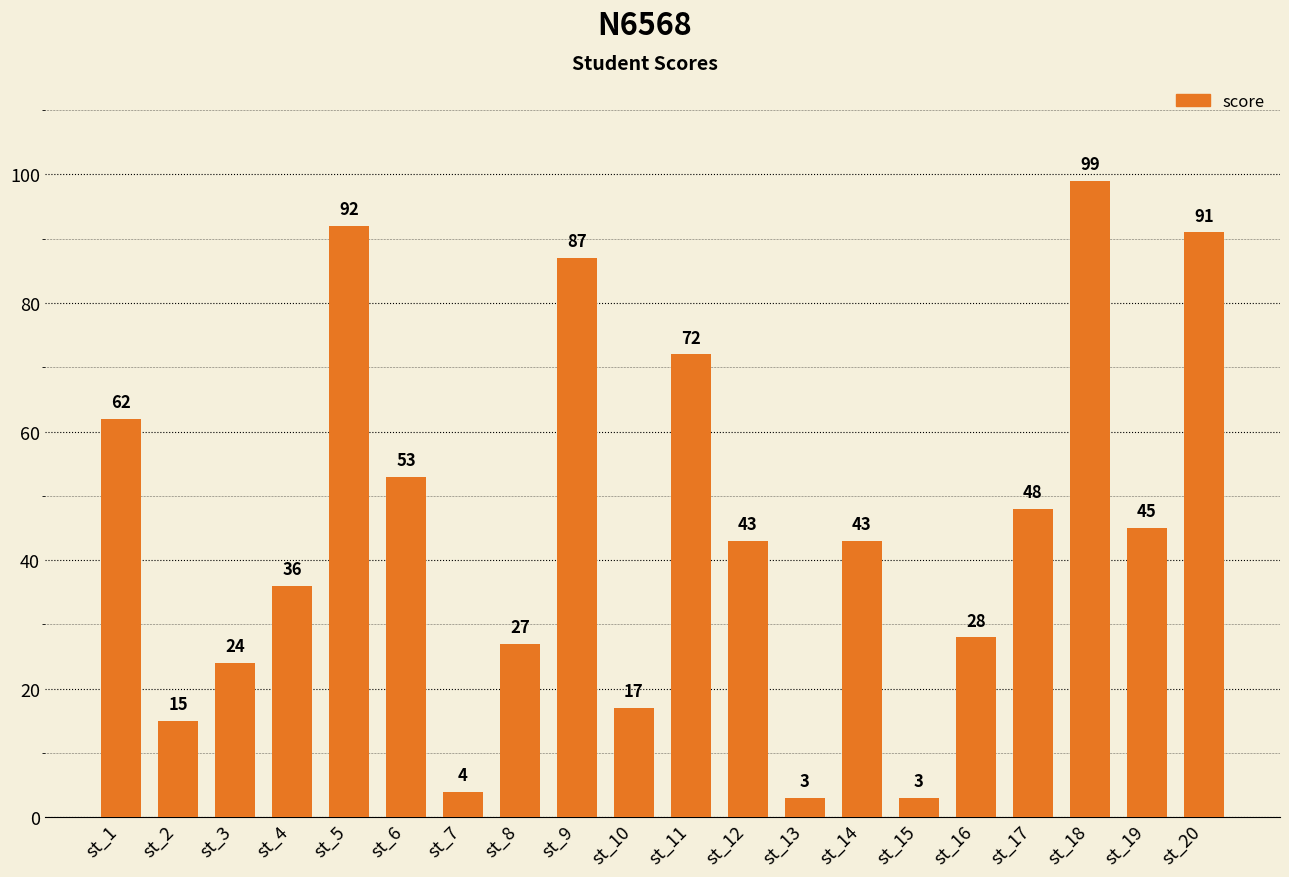

Between st_12 and st_2, which is larger?

st_12